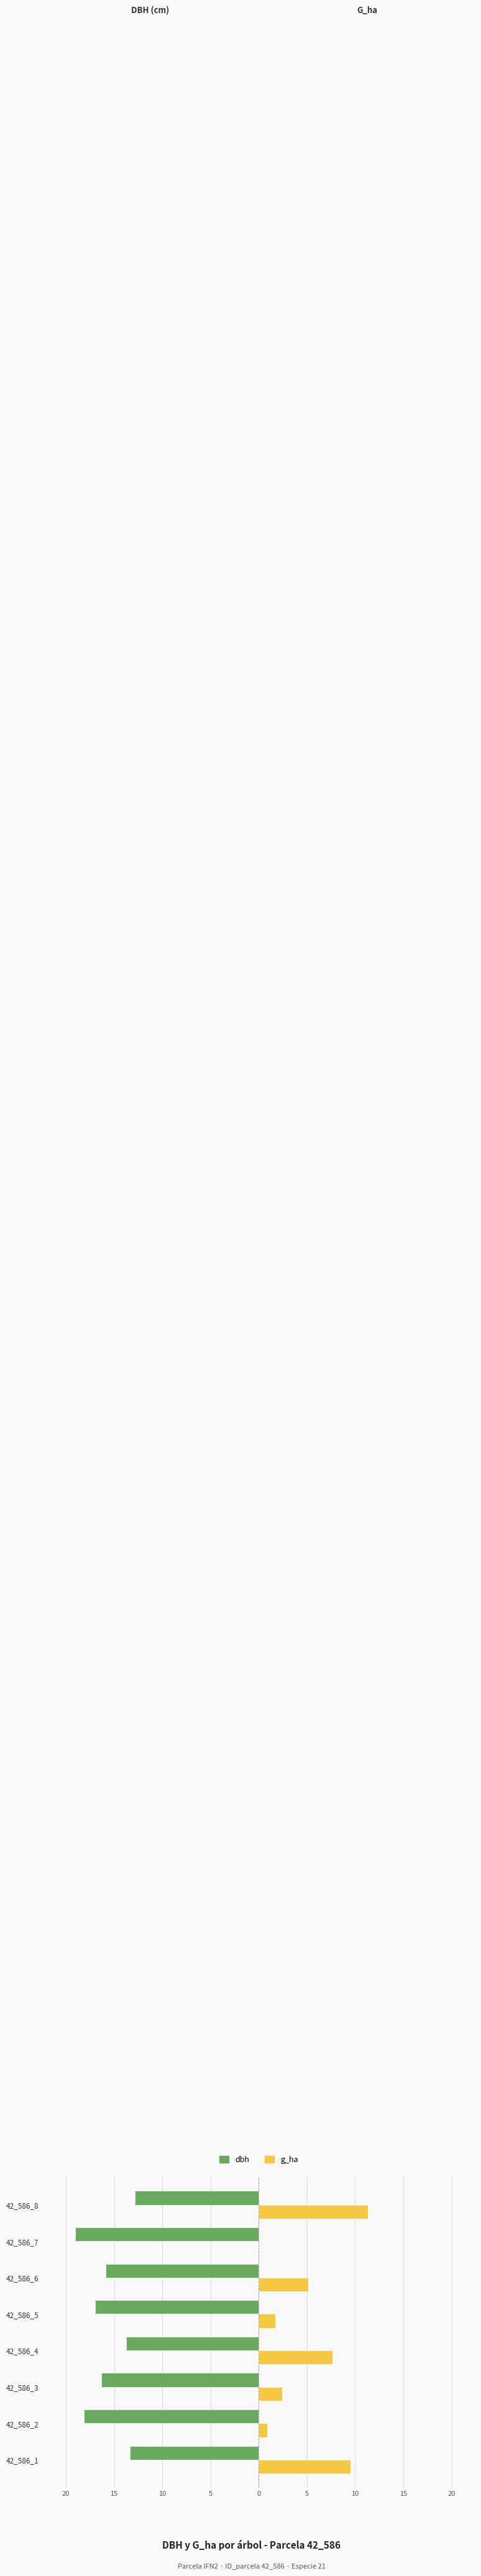

What are all the series names shown in the legend?

dbh, g_ha